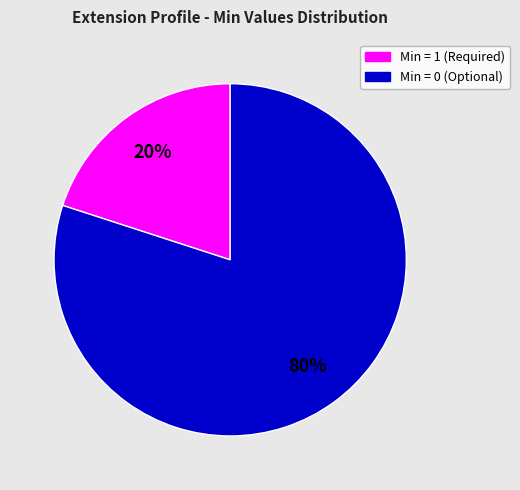

Is there any slice that represents more than half of the pie?

Yes